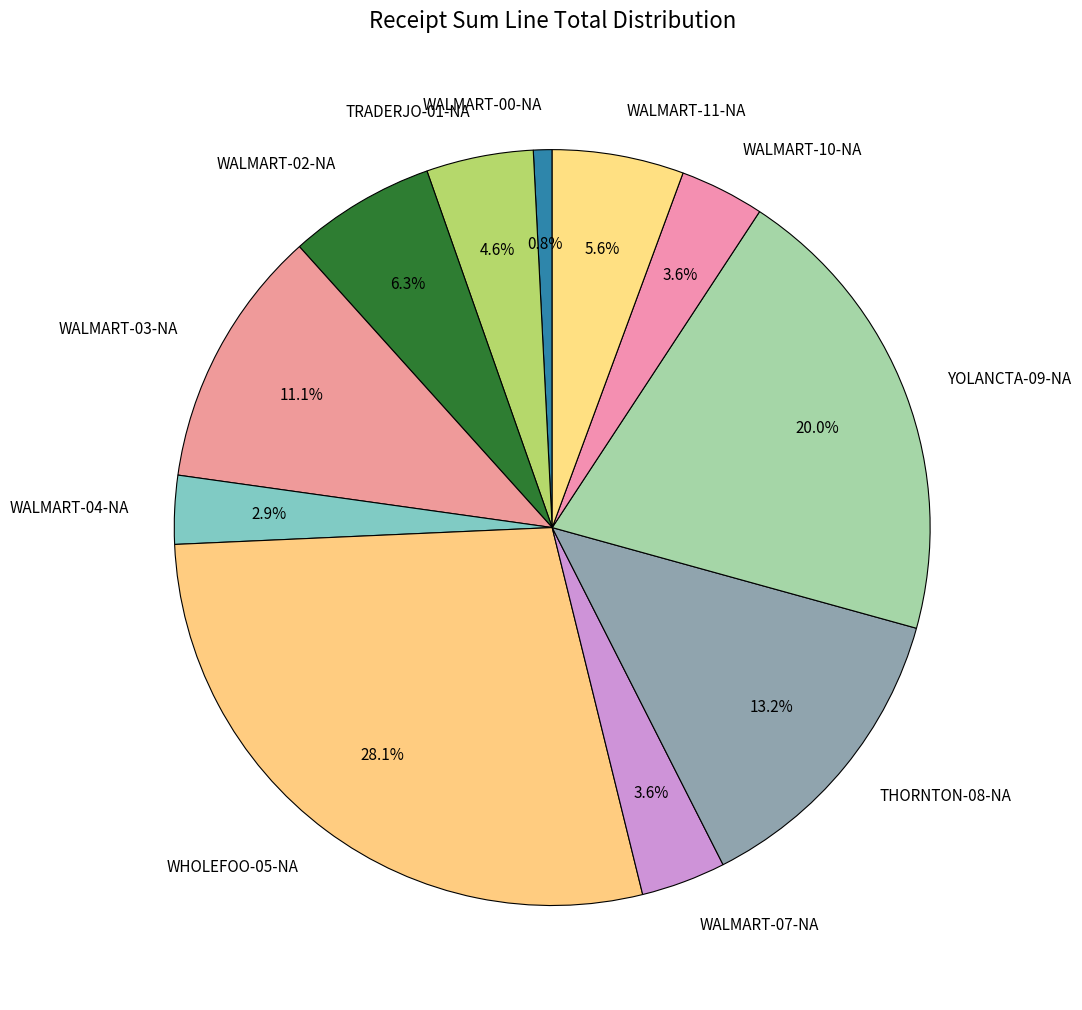

What portion of the pie excludes WALMART-00-NA?

99.2%